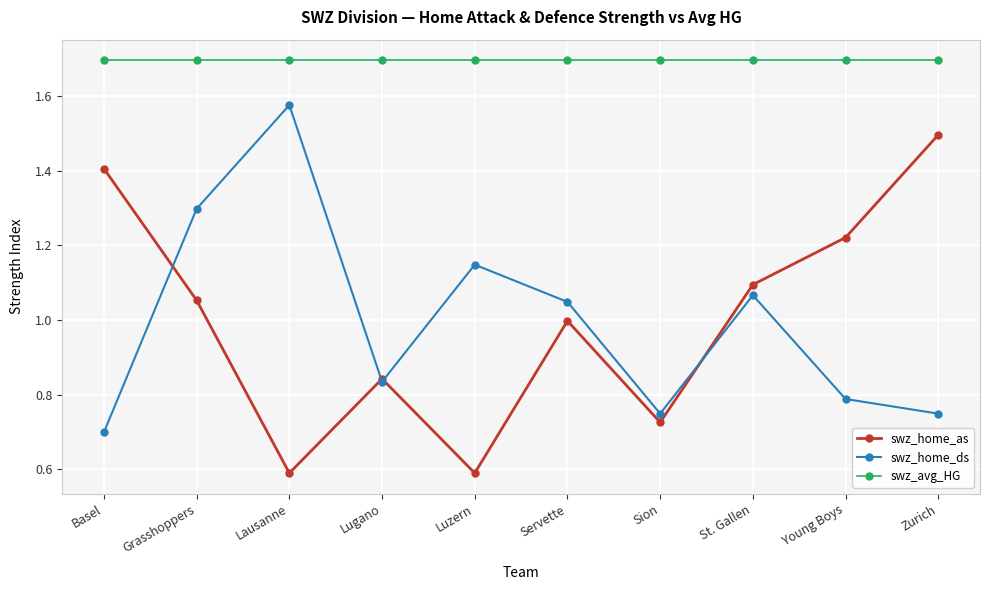

Read the swz_avg_HG value at Grasshoppers.

1.7